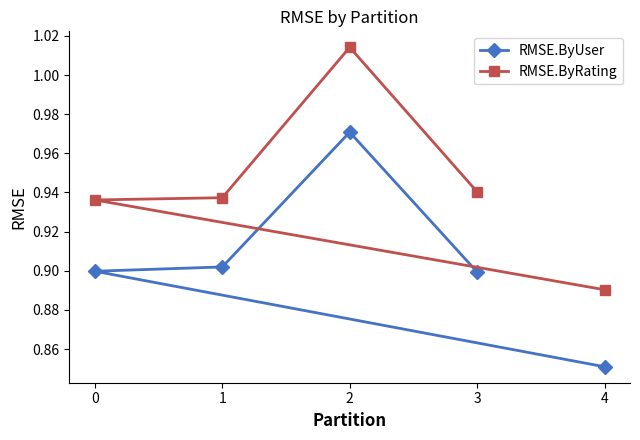

True or false: RMSE.ByUser has more than 2 points higher than both neighbors.

False